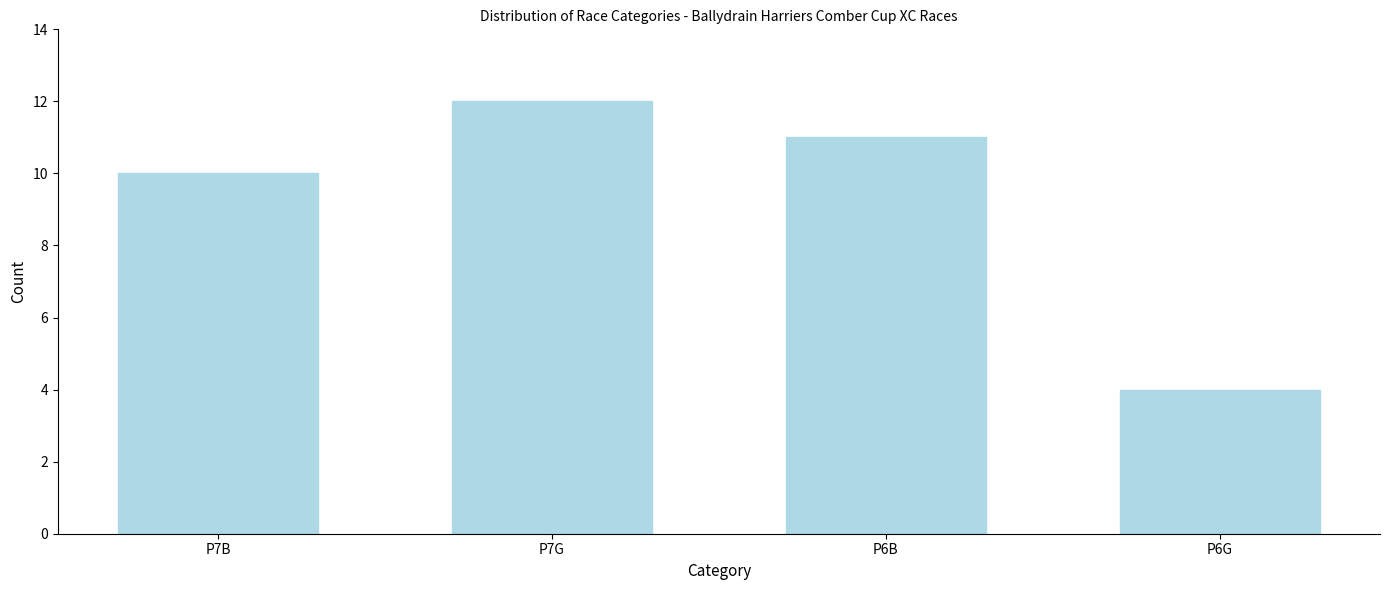

Reading left to right, transcribe all the data shown in this chart.

P7B=10	P7G=12	P6B=11	P6G=4